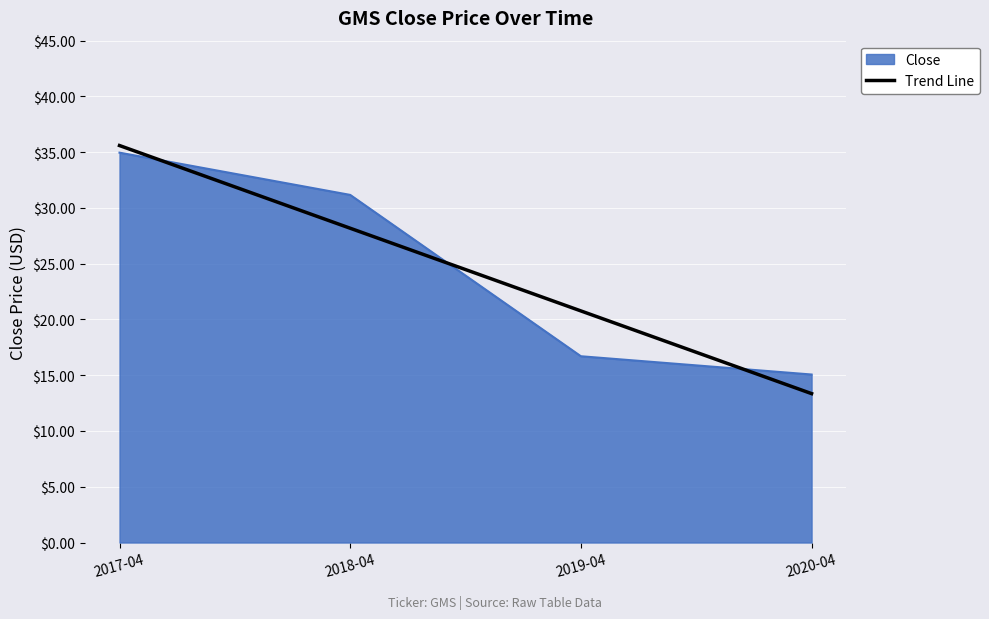

Which series changed the most between 2018-04 and 2019-04?

Close